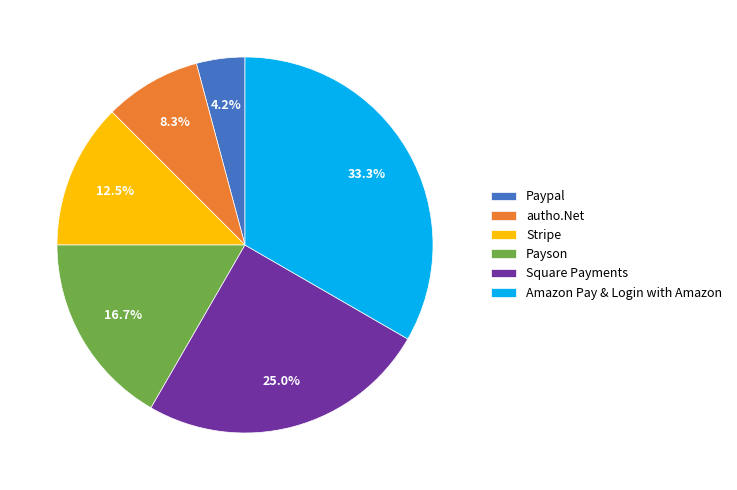

How many segments does this pie chart have?

6